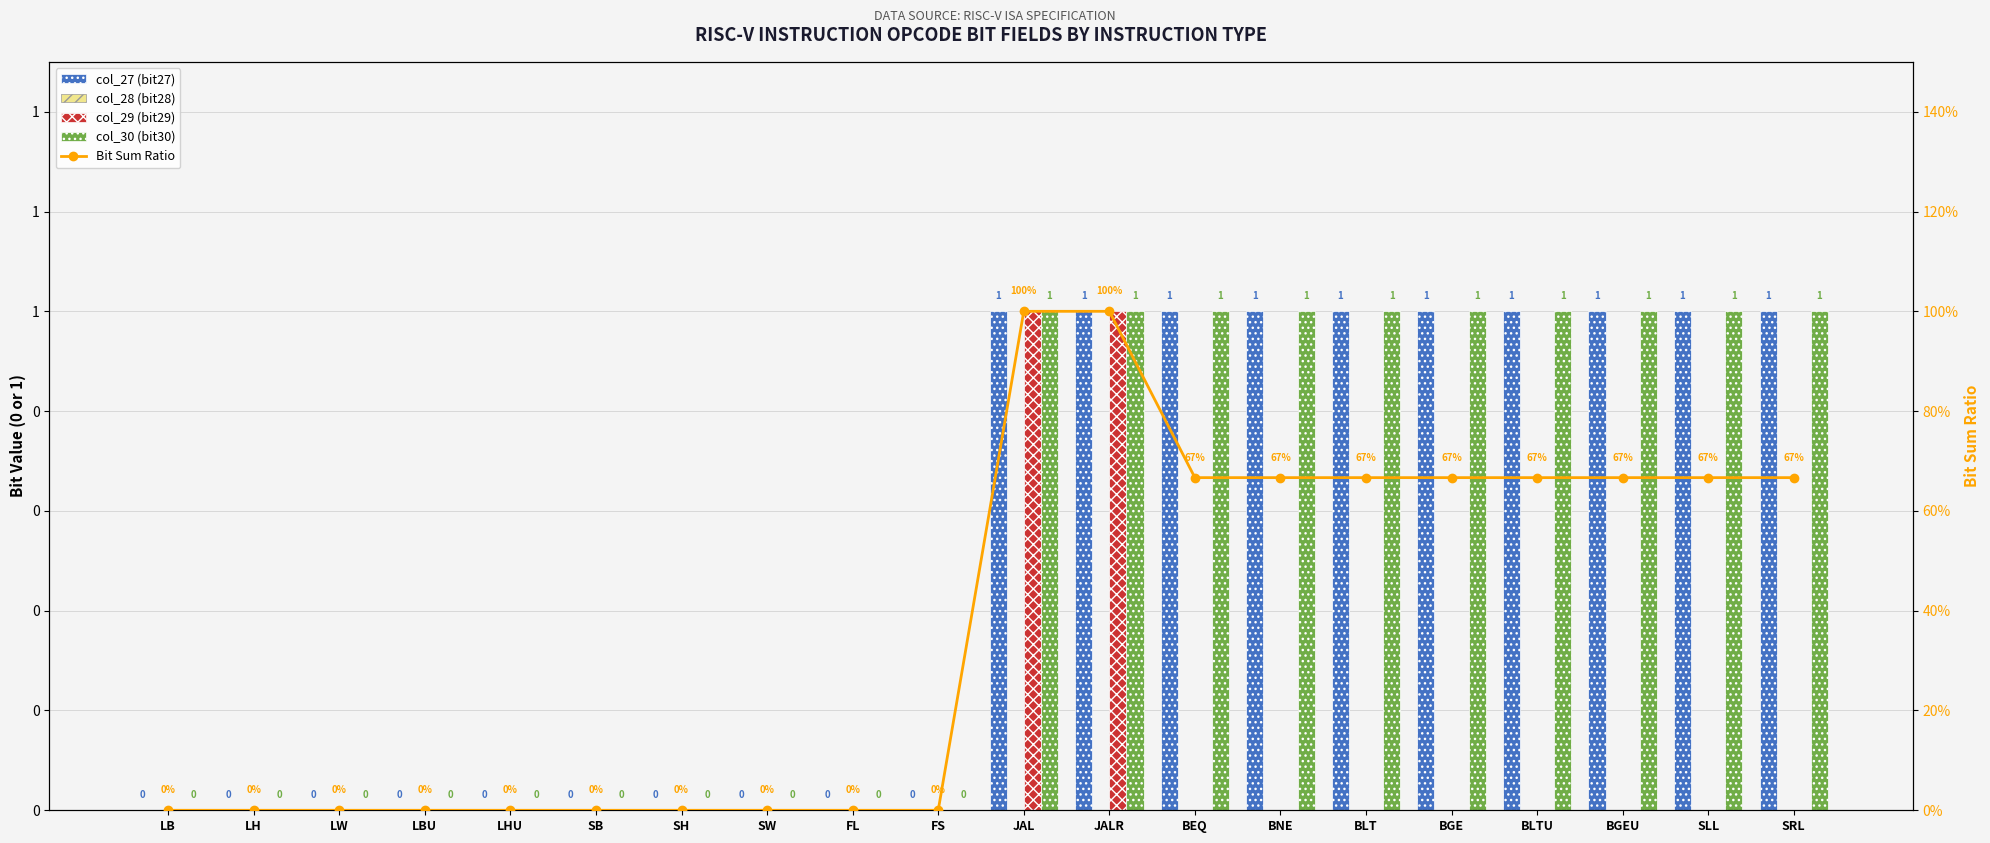

What is the difference between the highest and lowest values at BGEU?

1.0